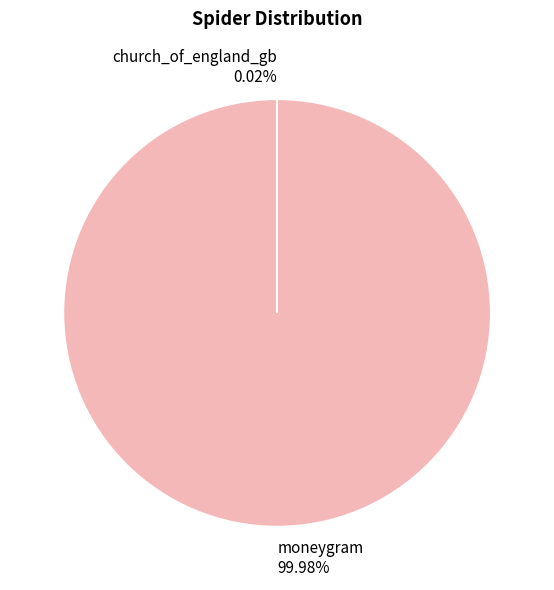

What is the largest slice in the pie chart?

moneygram